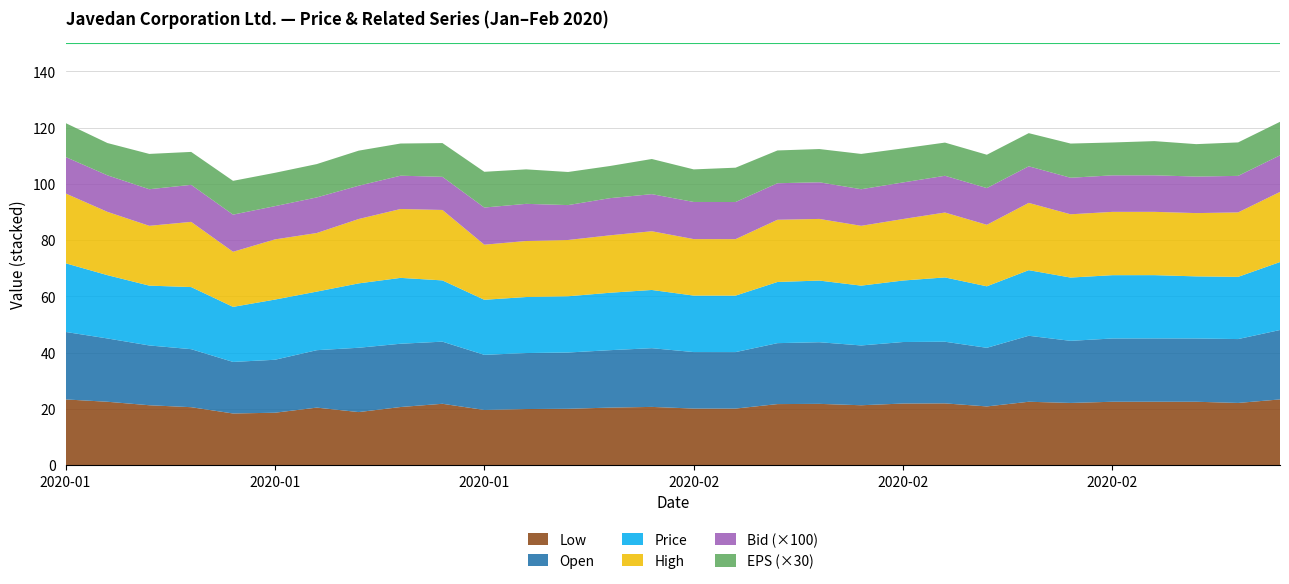

Reading left to right, transcribe all the data shown in this chart.

Low: 23.3	22.5	21.3	20.6	18.3	18.6	20.4	18.8	20.6	21.8	19.6	19.9	20.0	20.4	20.7	20.1	20.1	21.7	21.8	21.3	21.9	21.9	20.8	22.5	22.1	22.5	22.5	22.5	22.1	23.3
Open: 24.0	22.5	21.3	20.6	18.3	18.8	20.4	22.9	22.5	22.1	19.6	19.9	20.0	20.4	20.9	20.1	20.1	21.7	21.9	21.3	21.9	21.9	20.8	23.5	22.1	22.5	22.5	22.5	22.7	24.7
Price: 24.4	22.5	21.3	22.1	19.6	21.4	20.8	22.9	23.4	21.8	19.6	19.9	20.0	20.4	20.7	20.1	20.1	21.8	21.9	21.3	21.9	22.9	21.9	23.3	22.5	22.5	22.5	22.1	22.1	24.2
High: 24.8	22.5	21.3	23.2	19.6	21.4	20.8	22.9	24.5	25.1	19.6	19.9	20.0	20.4	20.9	20.1	20.1	22.1	21.9	21.3	21.9	23.1	21.9	23.9	22.5	22.5	22.5	22.5	22.9	24.9
Bid: 0.1	0.1	0.1	0.1	0.1	0.1	0.1	0.1	0.1	0.1	0.1	0.1	0.1	0.1	0.1	0.1	0.1	0.1	0.1	0.1	0.1	0.1	0.1	0.1	0.1	0.1	0.1	0.1	0.1	0.1
EPS: 0.4	0.4	0.4	0.4	0.4	0.4	0.4	0.4	0.4	0.4	0.4	0.4	0.4	0.4	0.4	0.4	0.4	0.4	0.4	0.4	0.4	0.4	0.4	0.4	0.4	0.4	0.4	0.4	0.4	0.4